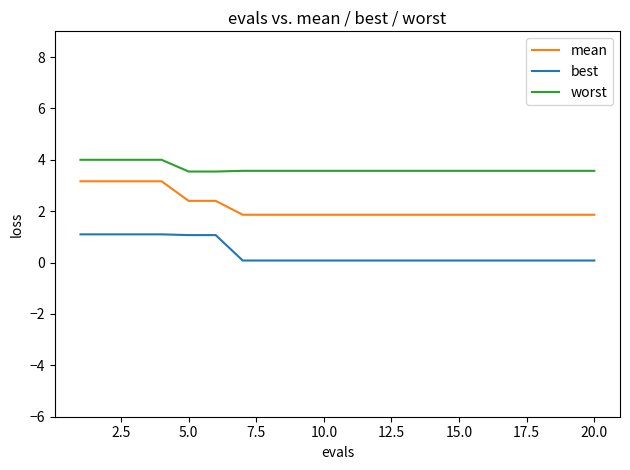

What is the minimum value for worst?

3.5